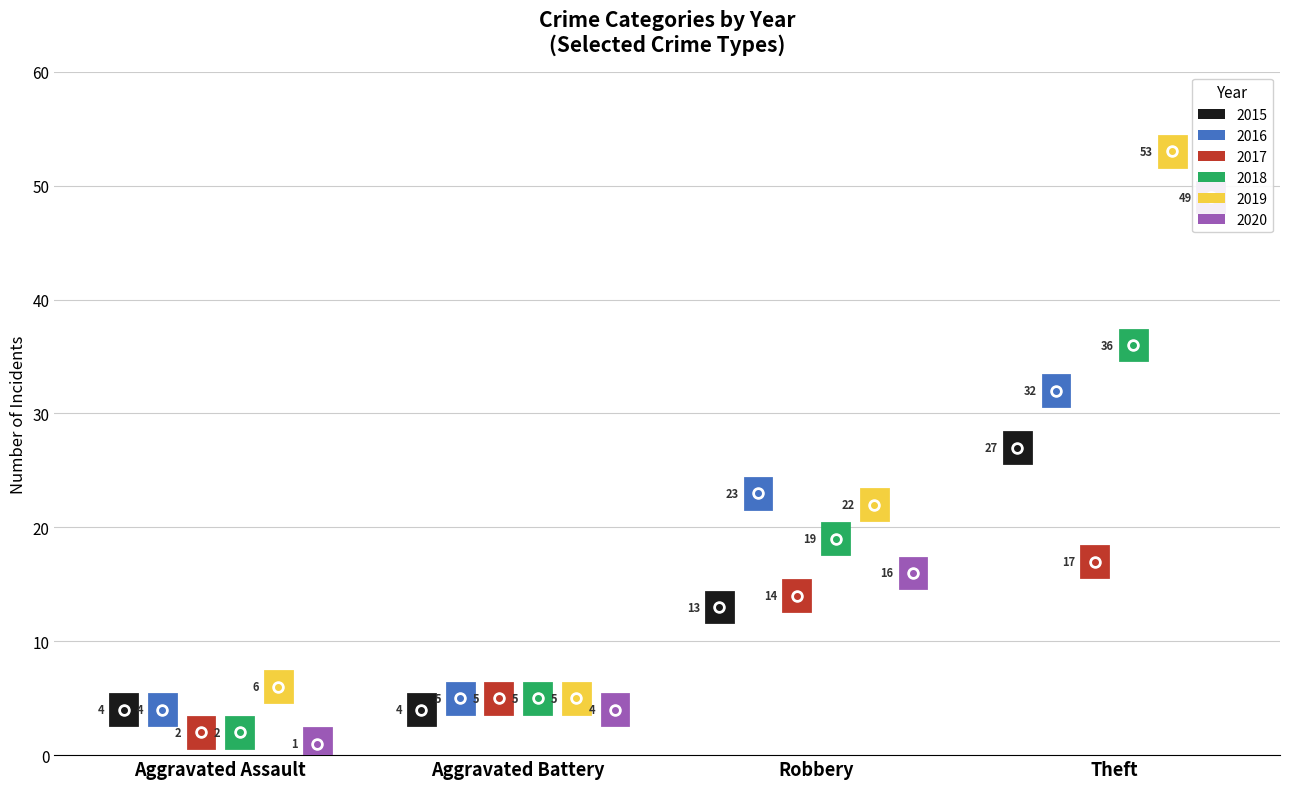

Does the chart contain any negative values?

No